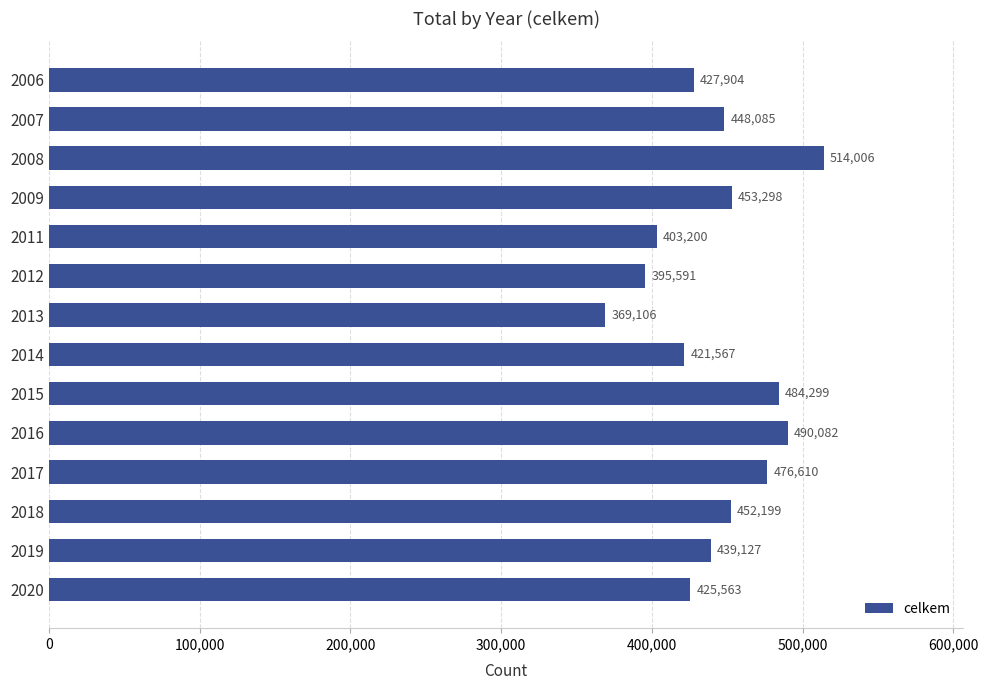

Read the value at 2007, to the nearest 50.

448100